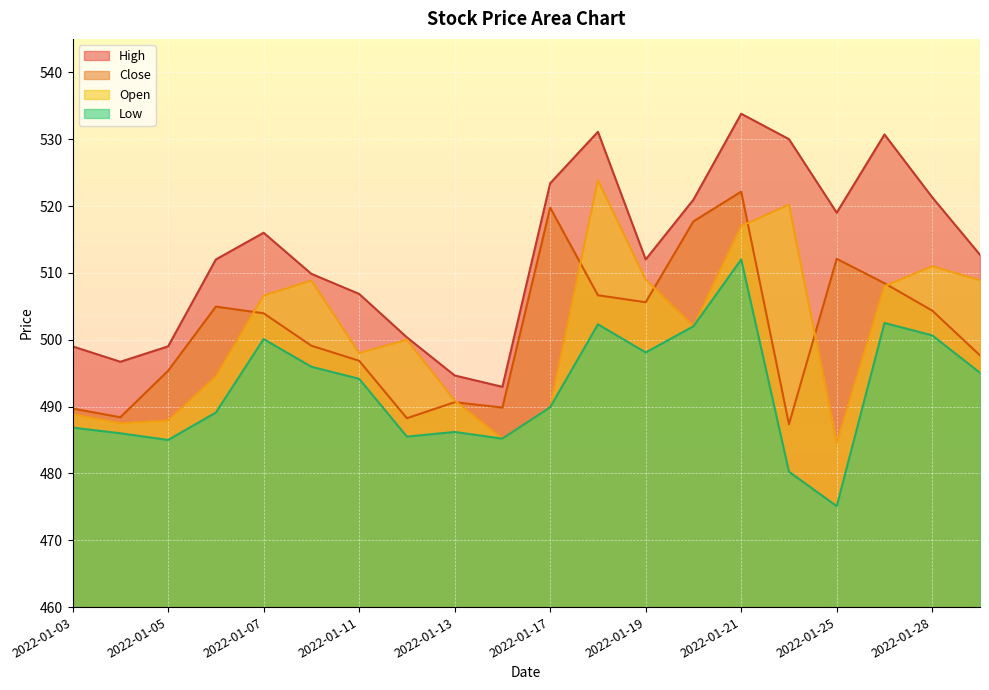

What is the difference between the highest and lowest values at 2022-01-14?

7.8